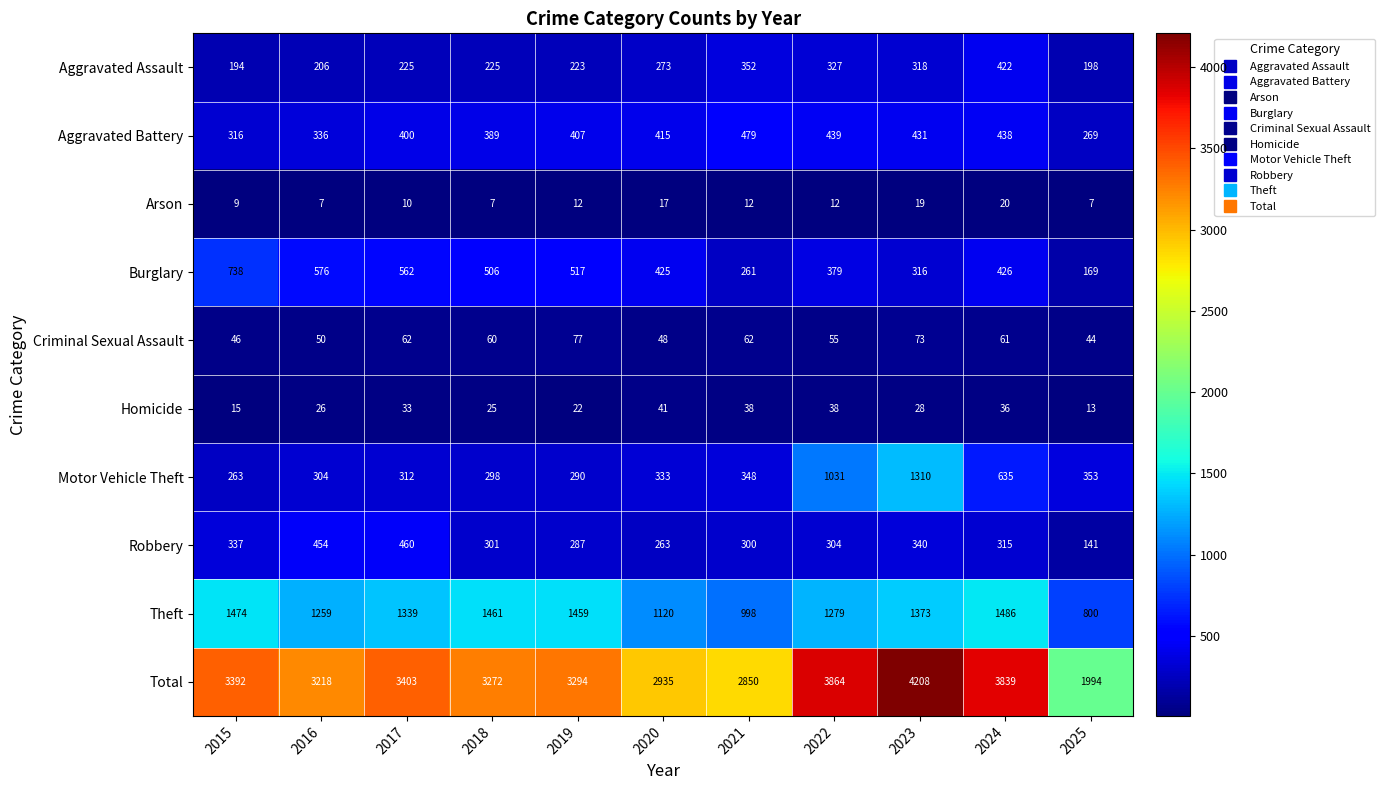

How many values in the Theft series are below 1339?

5